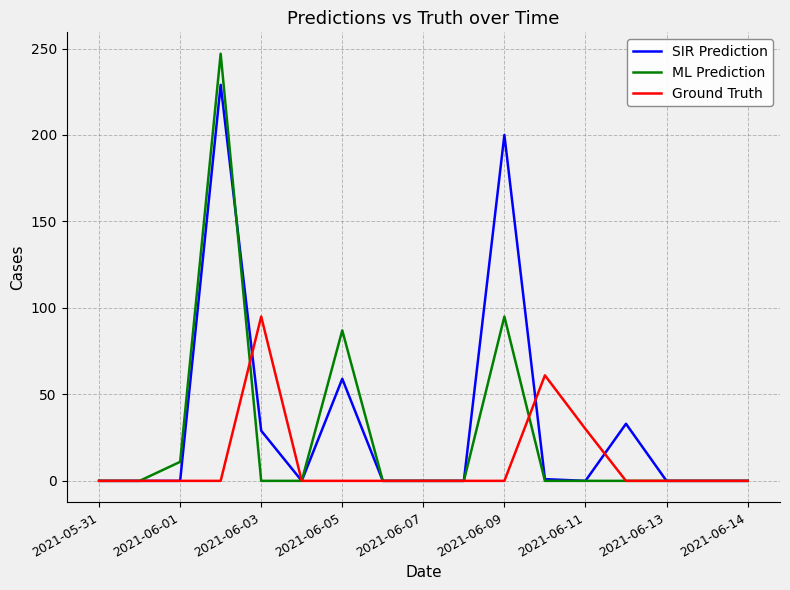

Which series has the widest spread of values?

ML Prediction